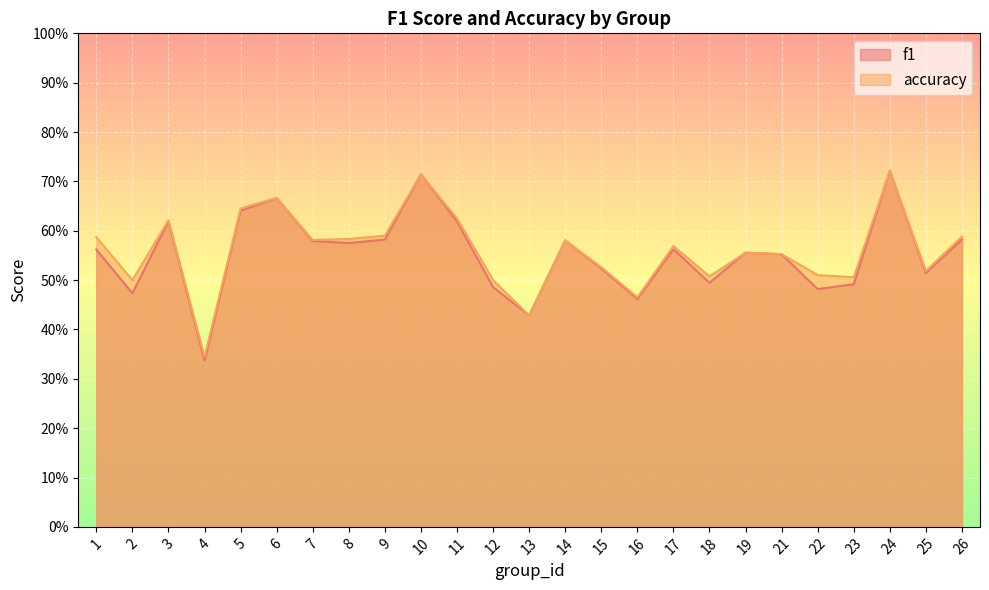

Which series has the largest total across all categories?

accuracy